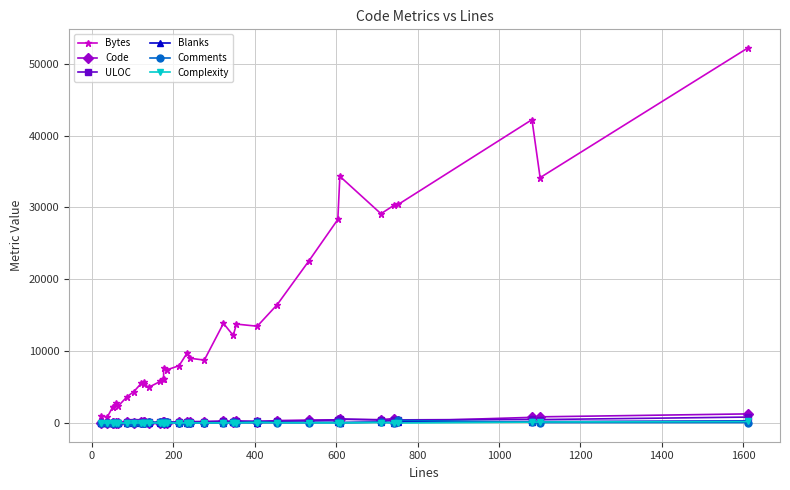

True or false: Complexity and Bytes cross at least once.

False